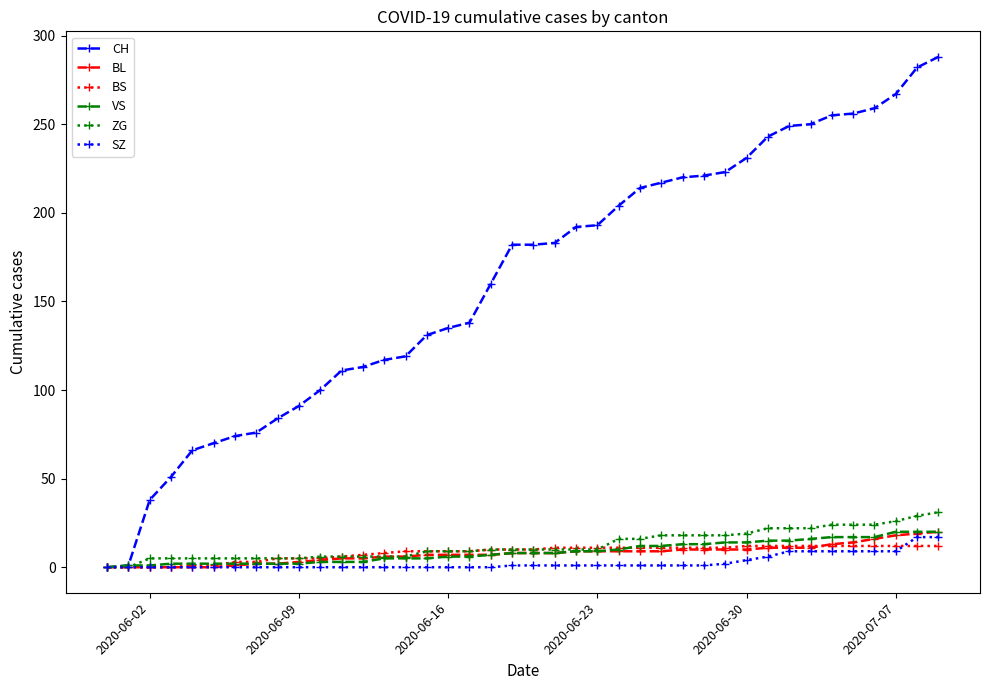

Which series has the largest total across all categories?

CH